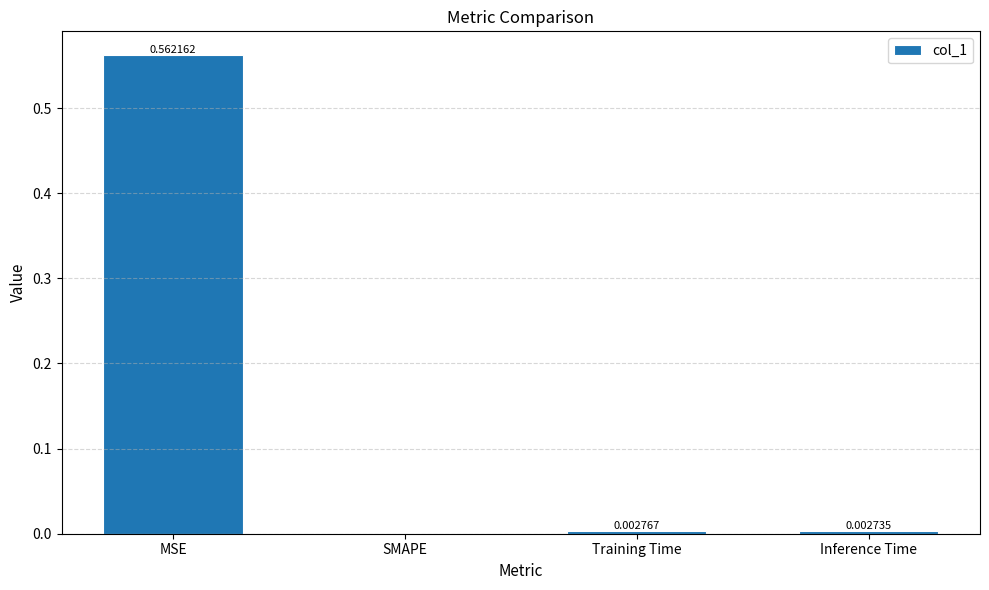

At which label is the value closest to 0?

SMAPE